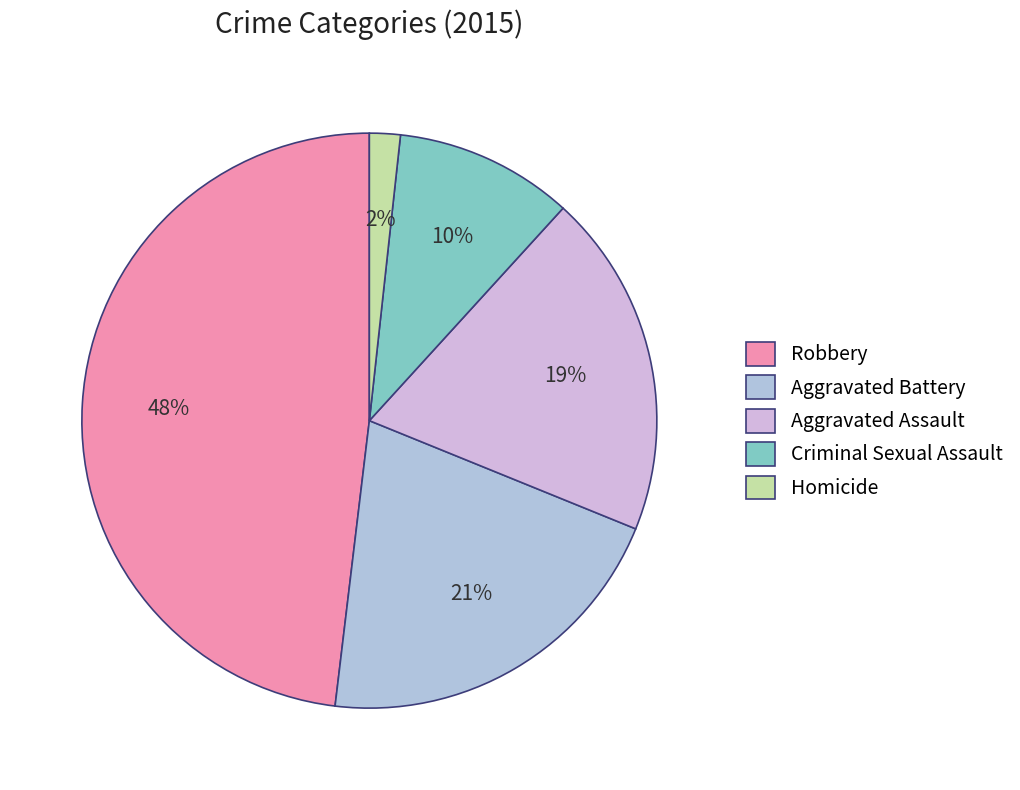

Approximately how many times larger is the value at Aggravated Assault compared to Criminal Sexual Assault?

1.9